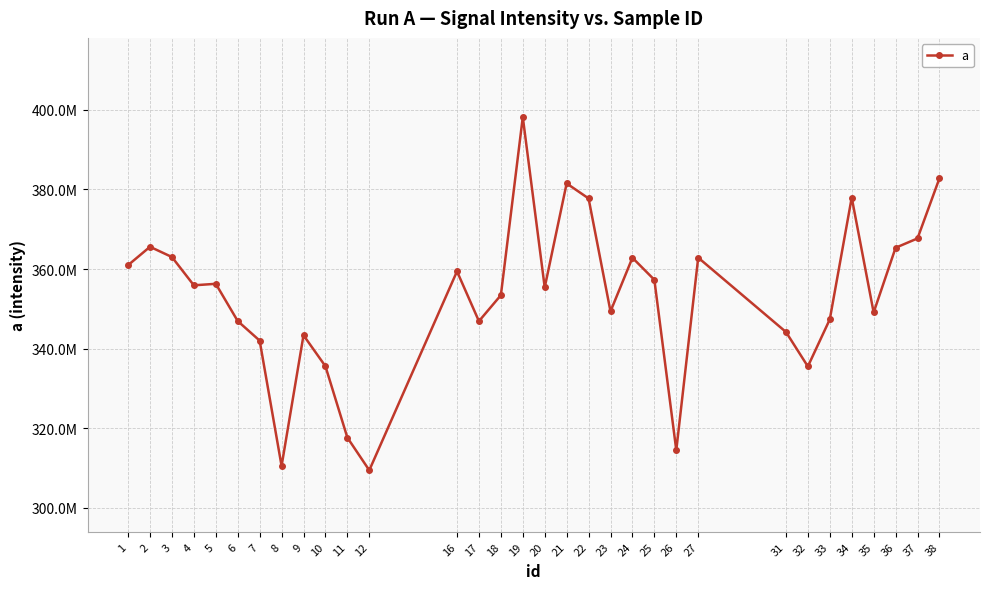

Does the chart have visible grid lines?

Yes